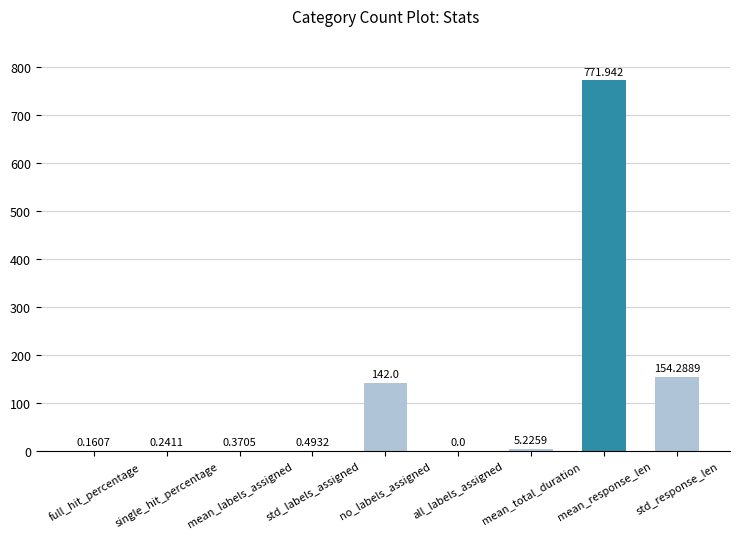

How many data points are above 0?

8